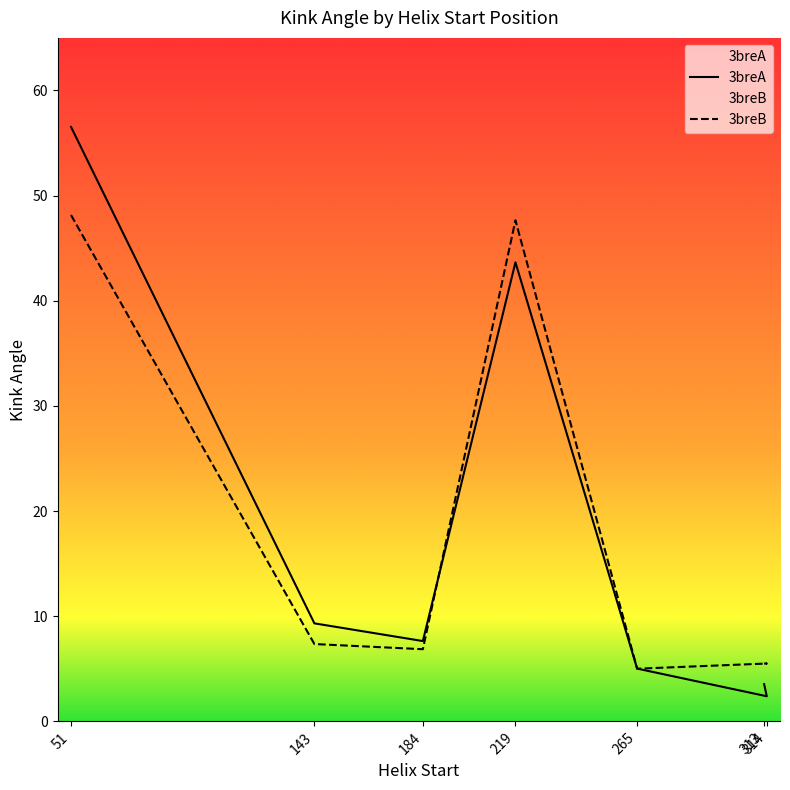

True or false: Kink_Angle_3breB has more than 2 interior local peaks.

False